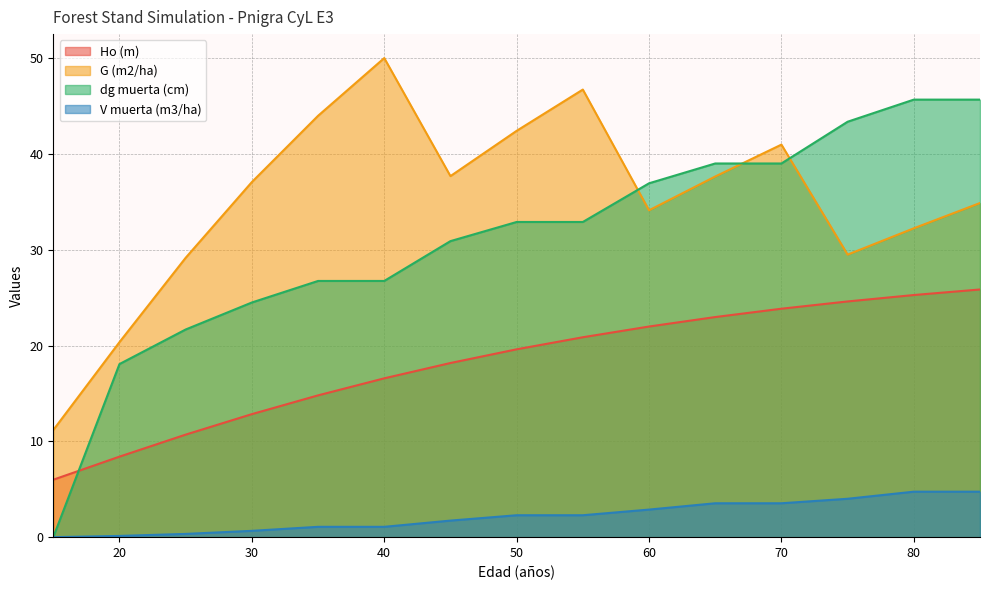

What are all the series names shown in the legend?

Ho (m), G (m2/ha), dg muerta (cm), V muerta (m3/ha)